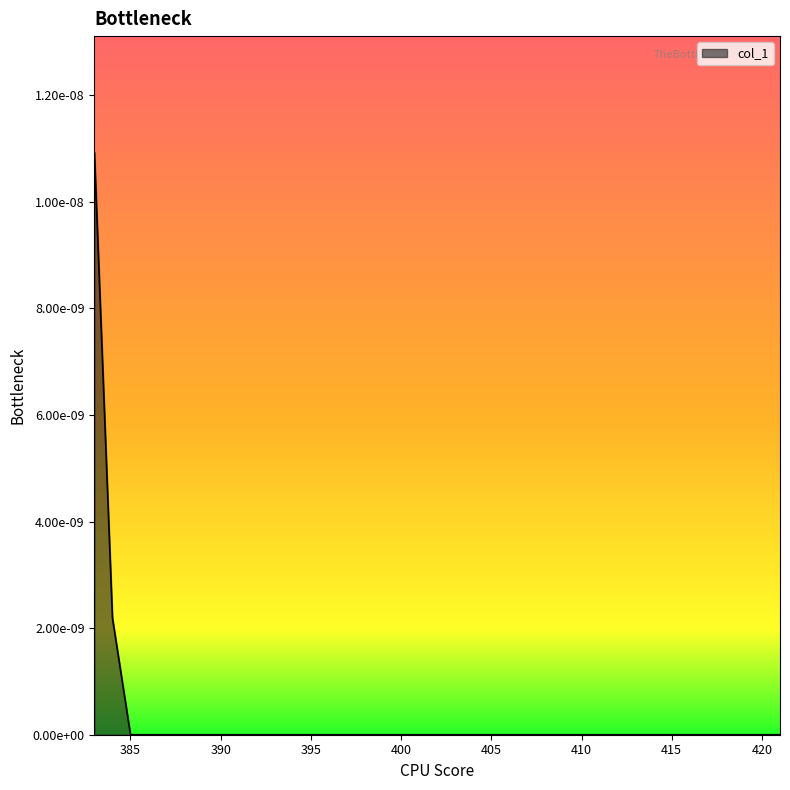

Rank the categories by value from lowest to highest.

385, 386, 387, 388, 389, 390, 391, 392, 393, 394, 395, 396, 397, 398, 399, 400, 401, 402, 403, 404, 405, 406, 407, 408, 409, 410, 411, 412, 413, 414, 415, 416, 417, 418, 419, 420, 421, 384, 383